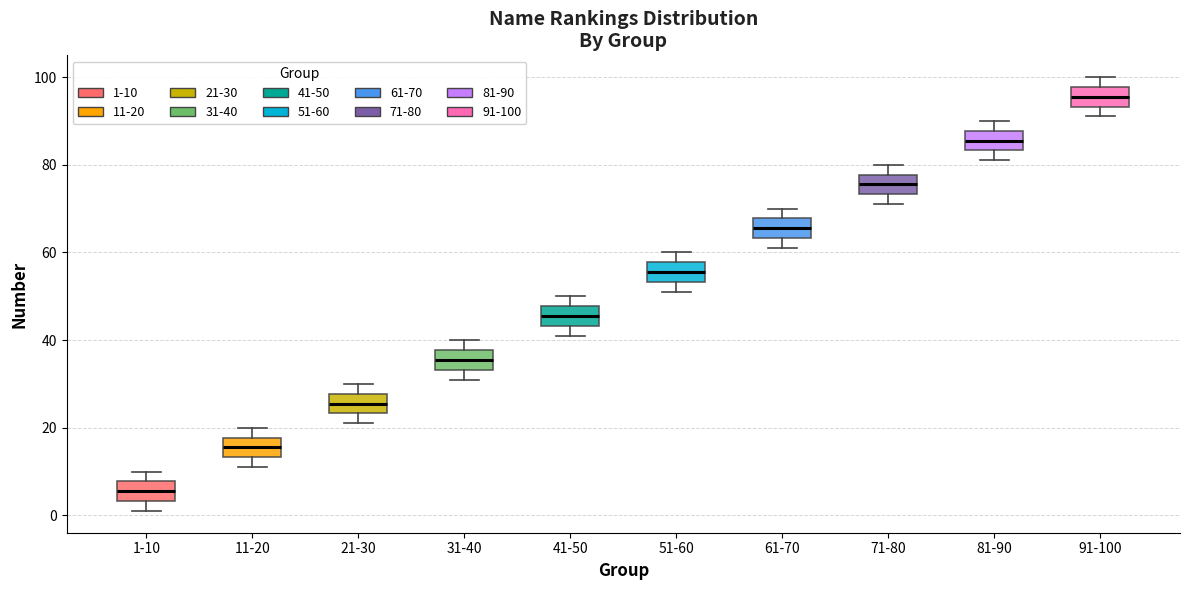

Reading left to right, read every box against the y-axis: the position of its median line, the range the box covers, and the ends of its whiskers. The values are not printed on the chart, so give them approximately, as read against the axis.

1-10: median 6, box 4 to 8, whiskers 2 to 10
11-20: median 16, box 14 to 18, whiskers 12 to 20
21-30: median 26, box 24 to 28, whiskers 22 to 30
31-40: median 36, box 34 to 38, whiskers 32 to 40
41-50: median 46, box 44 to 48, whiskers 42 to 50
51-60: median 56, box 54 to 58, whiskers 52 to 60
61-70: median 66, box 64 to 68, whiskers 62 to 70
71-80: median 76, box 74 to 78, whiskers 72 to 80
81-90: median 86, box 84 to 88, whiskers 82 to 90
91-100: median 96, box 94 to 98, whiskers 92 to 100